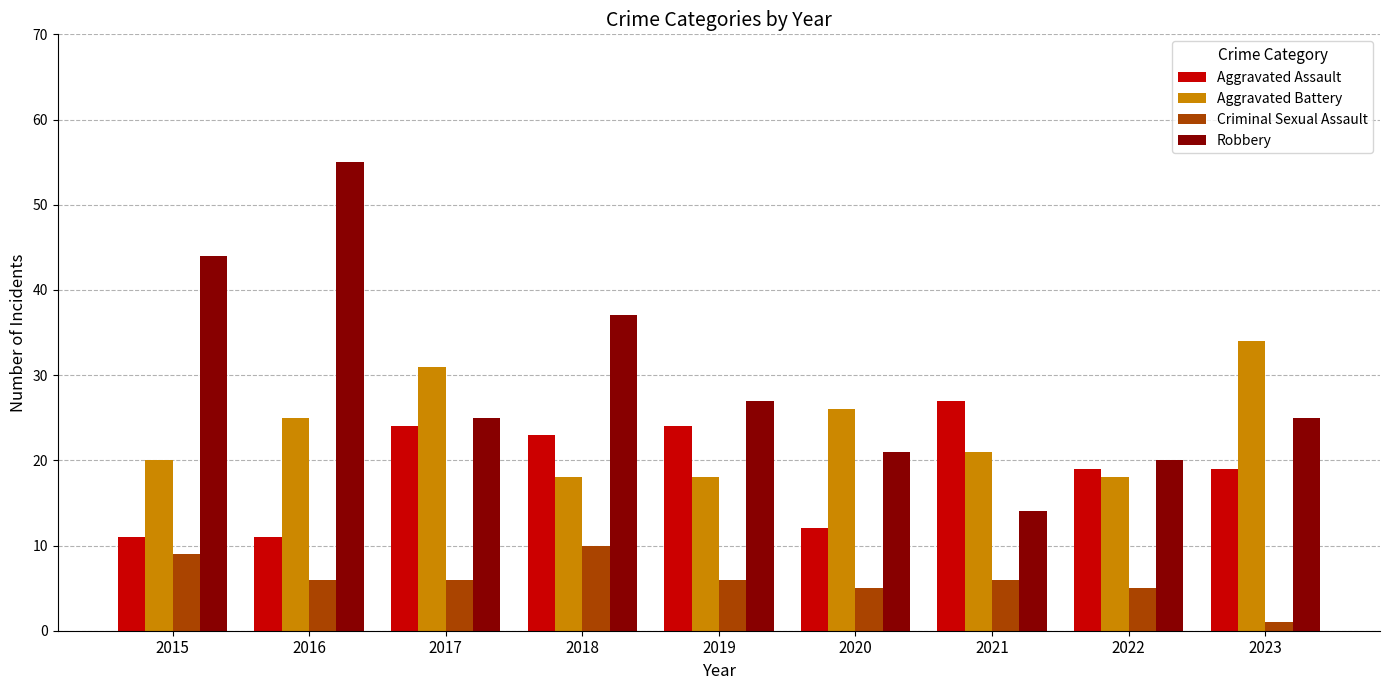

Which series has the largest range (max minus min)?

Robbery